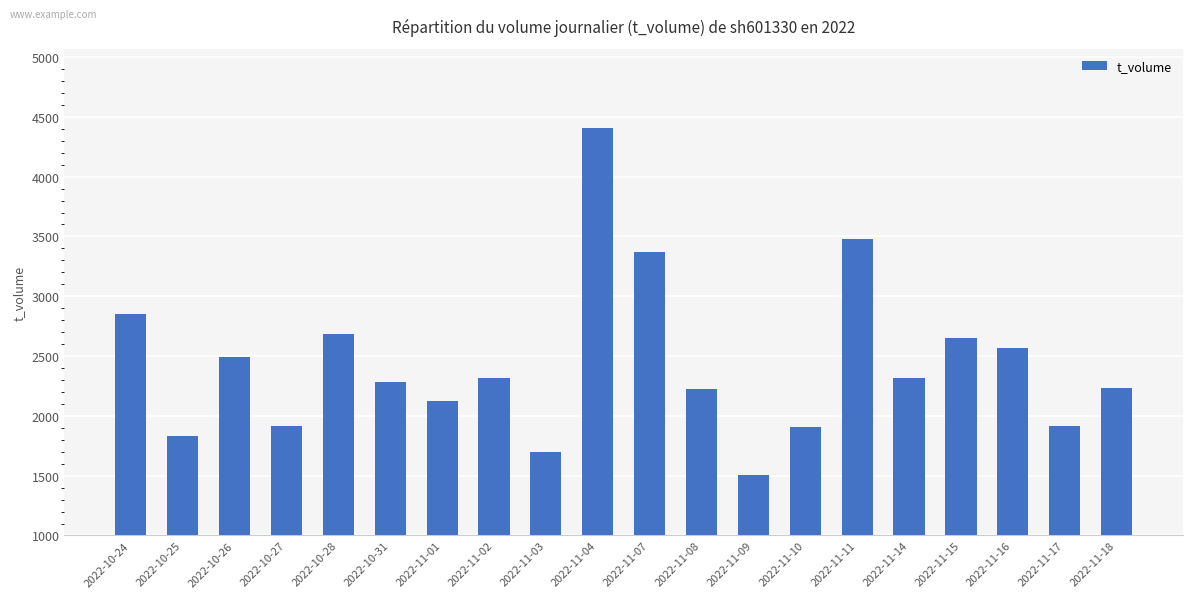

The value at 2022-11-16 is 2565. True or false?

True